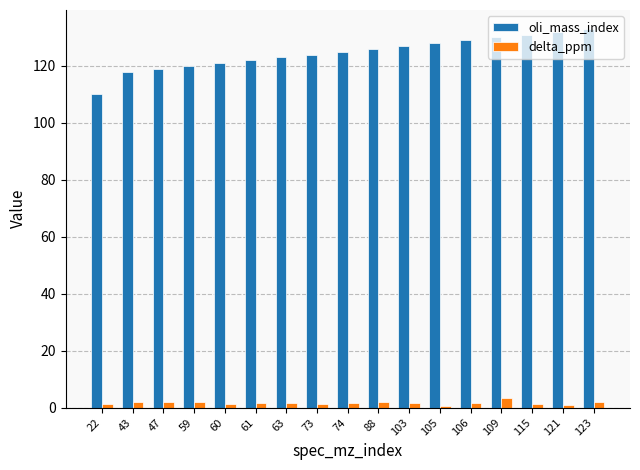

What is the maximum value shown in the chart?

133.0